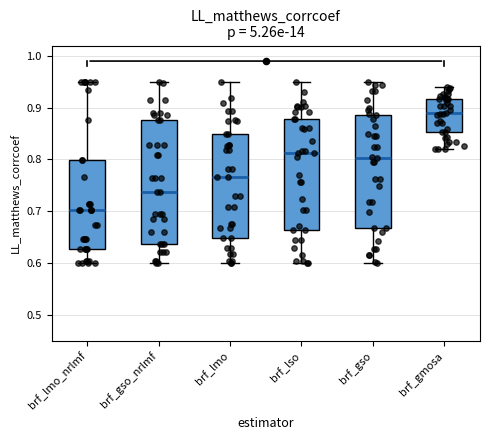

Comparing the boxes themselves (not the whiskers), which one is the tallest?

brf_gso_nrlmf